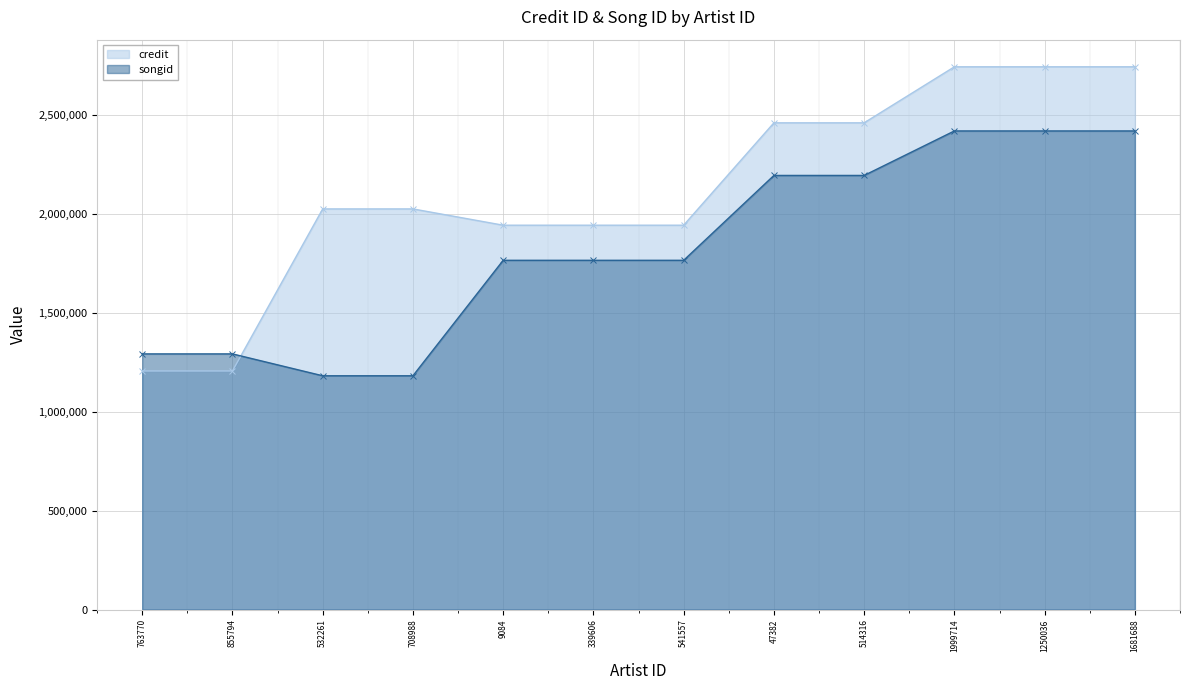

In credit, how many points are lower than both neighbors (excluding endpoints)?

1